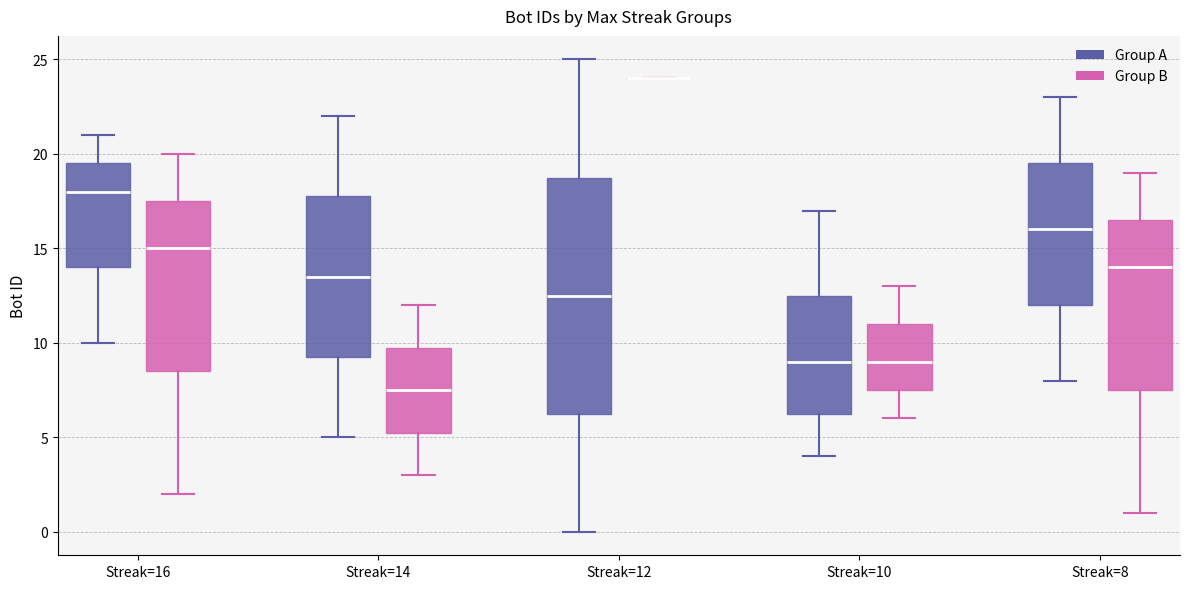

Comparing the boxes themselves (not the whiskers), which one is the tallest?

Streak=12 (Group A)